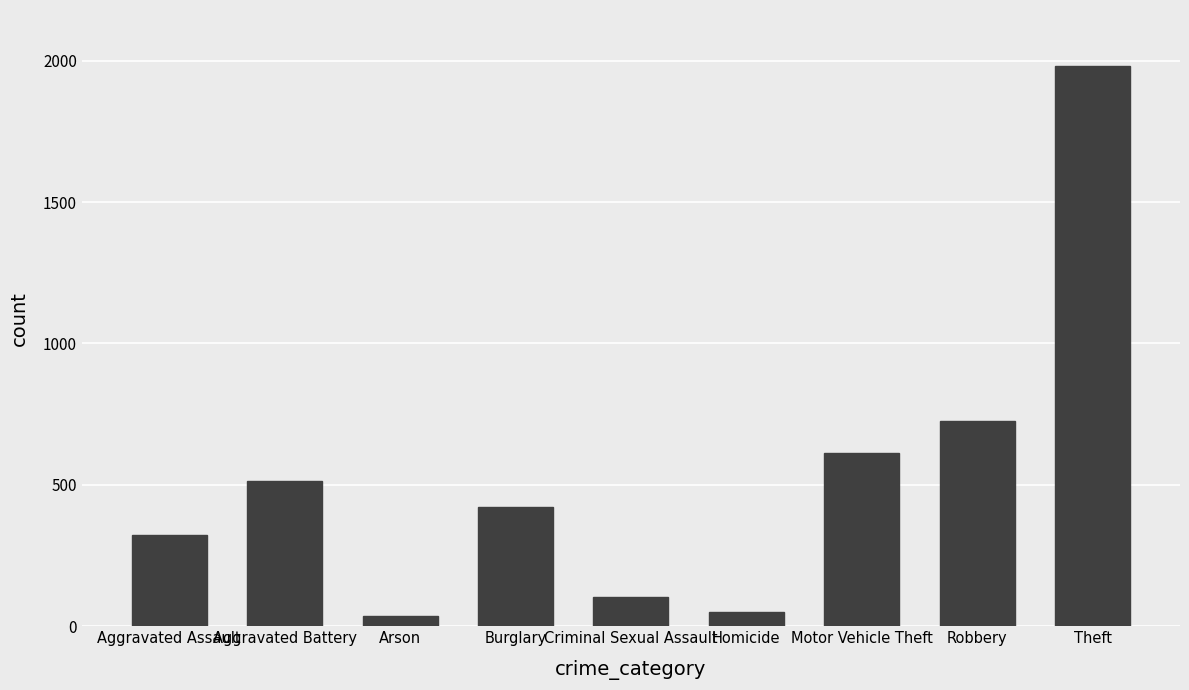

What is the label of the 5th bar from the right?

Criminal Sexual Assault